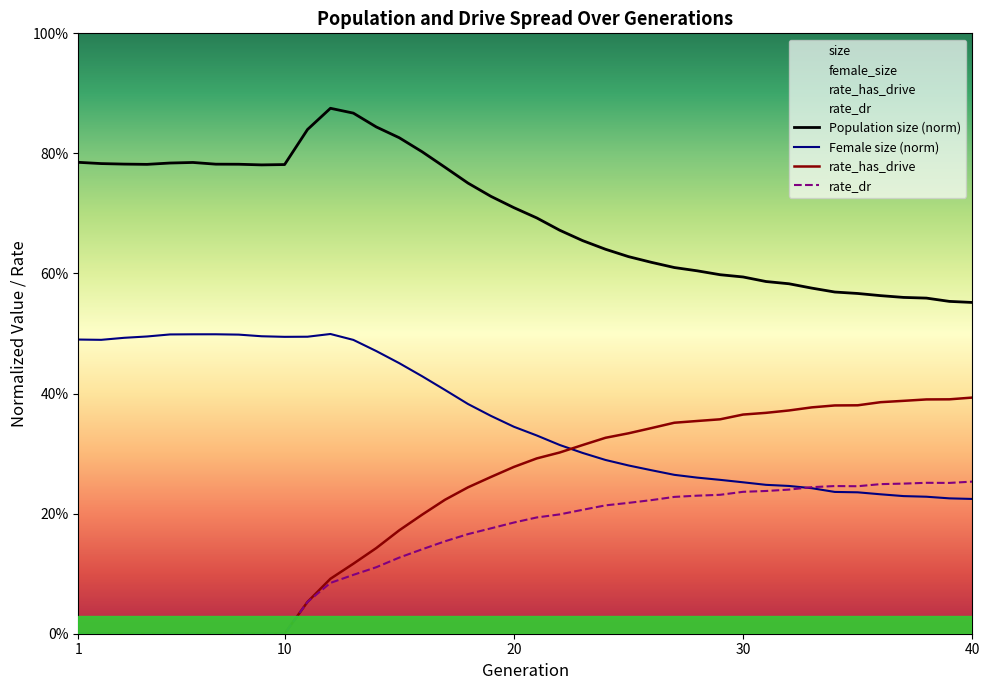

Reading right to left, what are all the values shown in this chart?

size: 40=0.6	39=0.6	38=0.6	37=0.6	36=0.6	35=0.6	34=0.6	33=0.6	32=0.6	31=0.6	30=0.6	29=0.6	28=0.6	27=0.6	26=0.6	25=0.6	24=0.6	23=0.7	22=0.7	21=0.7	20=0.7	19=0.7	18=0.8	17=0.8	16=0.8	15=0.8	14=0.8	13=0.9	12=0.9	11=0.8	10=0.8	9=0.8	8=0.8	7=0.8	6=0.8	5=0.8	4=0.8	3=0.8	2=0.8	1=0.8
female_size: 40=0.2	39=0.2	38=0.2	37=0.2	36=0.2	35=0.2	34=0.2	33=0.2	32=0.2	31=0.2	30=0.3	29=0.3	28=0.3	27=0.3	26=0.3	25=0.3	24=0.3	23=0.3	22=0.3	21=0.3	20=0.3	19=0.4	18=0.4	17=0.4	16=0.4	15=0.5	14=0.5	13=0.5	12=0.5	11=0.5	10=0.5	9=0.5	8=0.5	7=0.5	6=0.5	5=0.5	4=0.5	3=0.5	2=0.5	1=0.5
rate_has_drive: 40=0.4	39=0.4	38=0.4	37=0.4	36=0.4	35=0.4	34=0.4	33=0.4	32=0.4	31=0.4	30=0.4	29=0.4	28=0.4	27=0.4	26=0.3	25=0.3	24=0.3	23=0.3	22=0.3	21=0.3	20=0.3	19=0.3	18=0.2	17=0.2	16=0.2	15=0.2	14=0.1	13=0.1	12=0.1	11=0.1	10=0.0	9=0.0	8=0.0	7=0.0	6=0.0	5=0.0	4=0.0	3=0.0	2=0.0	1=0.0
rate_dr: 40=0.3	39=0.3	38=0.3	37=0.3	36=0.2	35=0.2	34=0.2	33=0.2	32=0.2	31=0.2	30=0.2	29=0.2	28=0.2	27=0.2	26=0.2	25=0.2	24=0.2	23=0.2	22=0.2	21=0.2	20=0.2	19=0.2	18=0.2	17=0.2	16=0.1	15=0.1	14=0.1	13=0.1	12=0.1	11=0.1	10=0.0	9=0.0	8=0.0	7=0.0	6=0.0	5=0.0	4=0.0	3=0.0	2=0.0	1=0.0